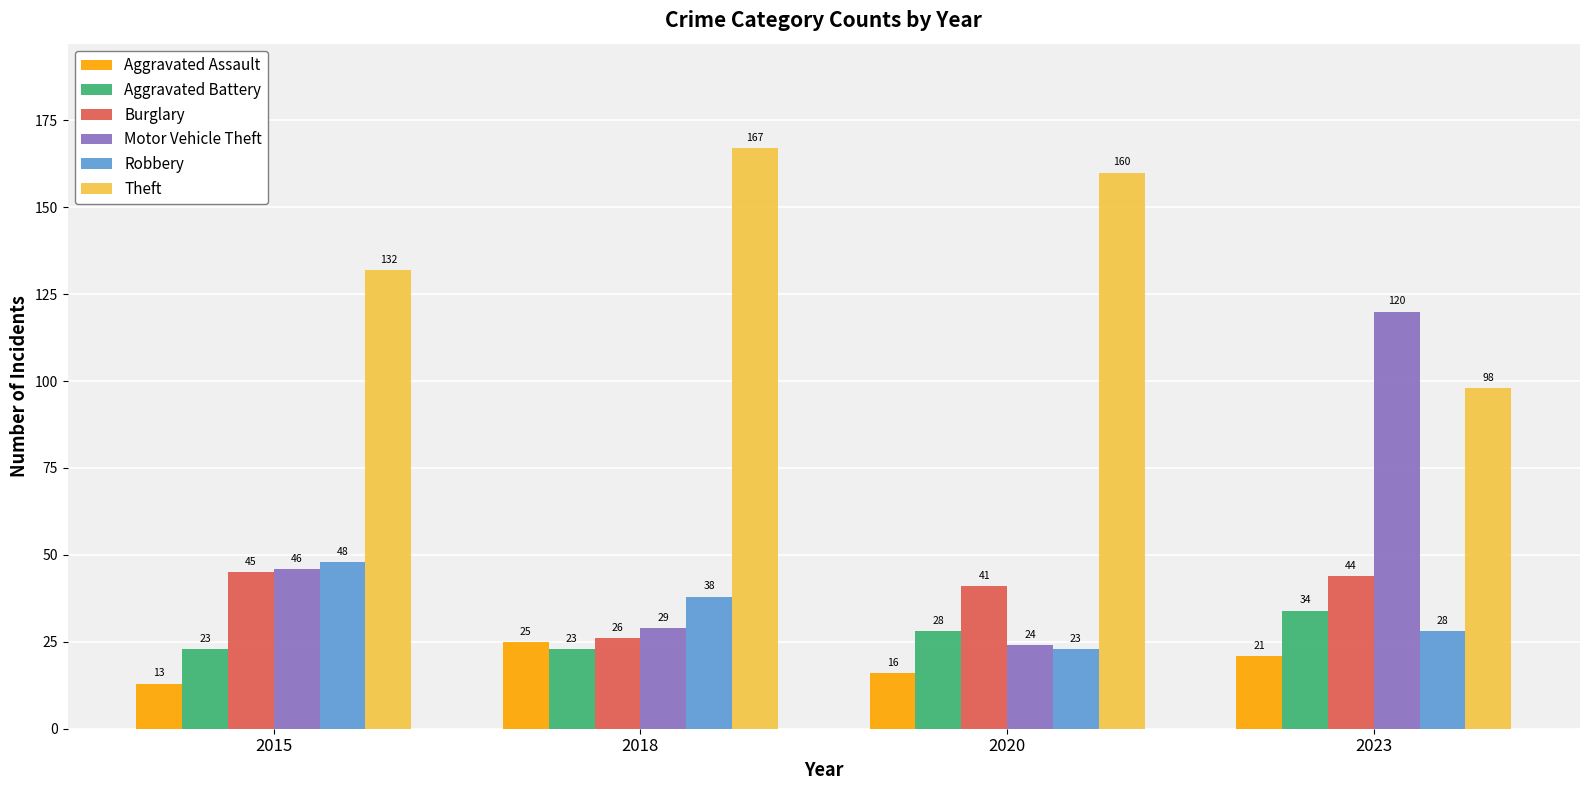

Reading right to left, extract all data points from this chart.

Aggravated Assault: 21	16	25	13
Aggravated Battery: 34	28	23	23
Burglary: 44	41	26	45
Motor Vehicle Theft: 120	24	29	46
Robbery: 28	23	38	48
Theft: 98	160	167	132